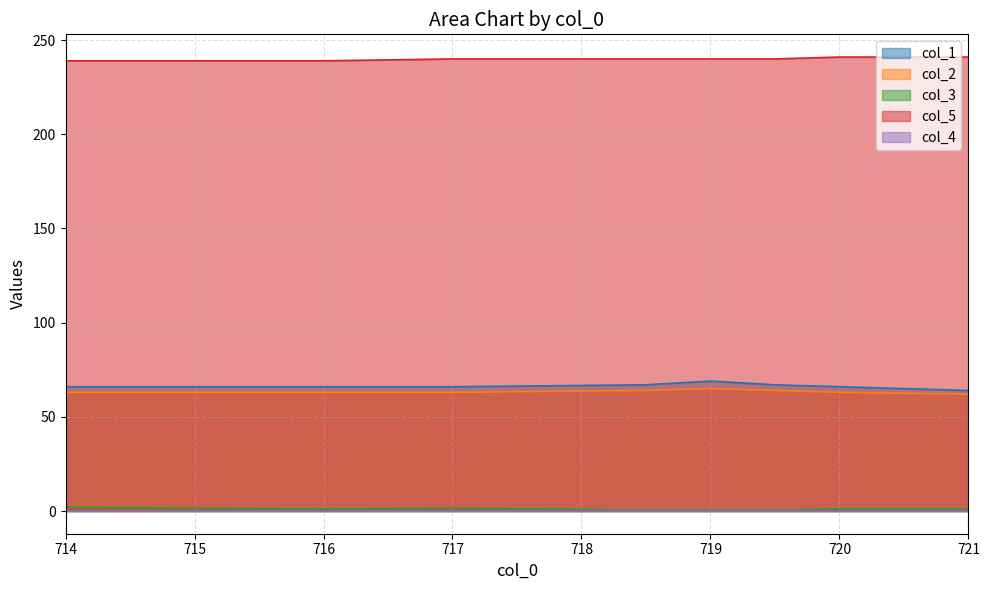

The col_5 series shows 240.0 at 717. True or false?

True